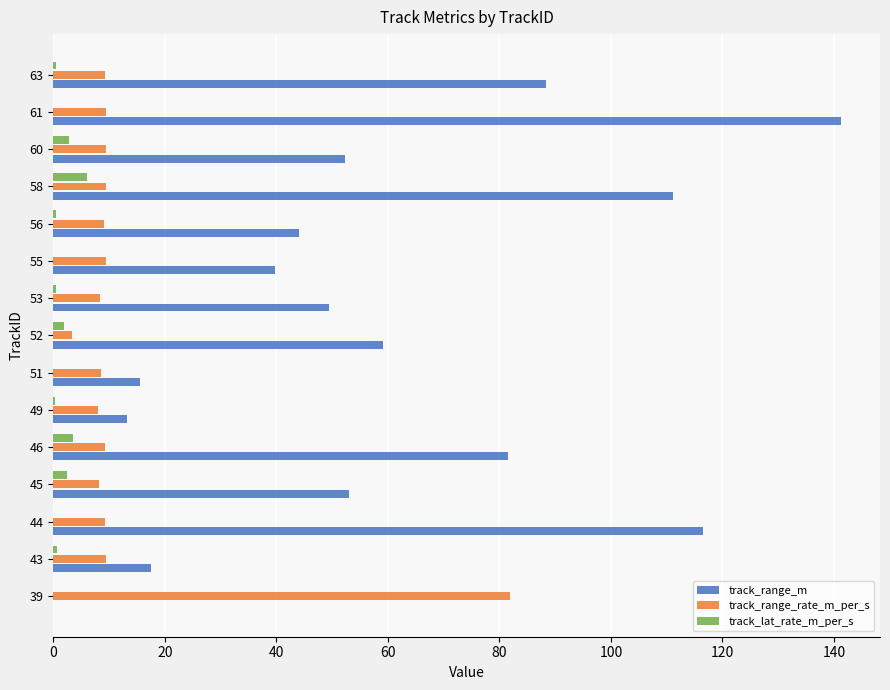

Count the number of categories in the chart.

15